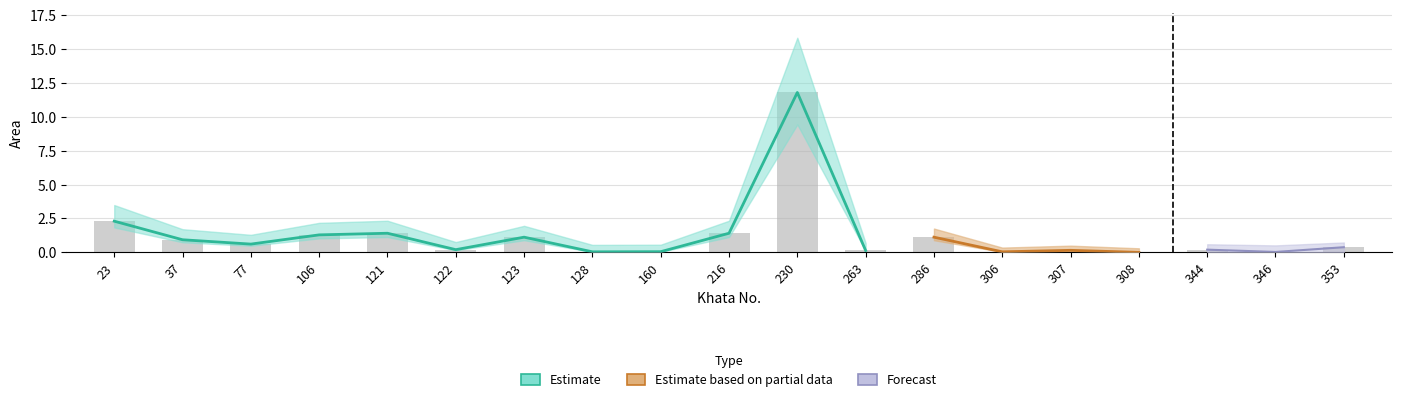

Rank the categories by value from highest to lowest.

230, 23, 121, 216, 106, 123, 286, 37, 77, 353, 122, 344, 307, 263, 160, 128, 306, 346, 308